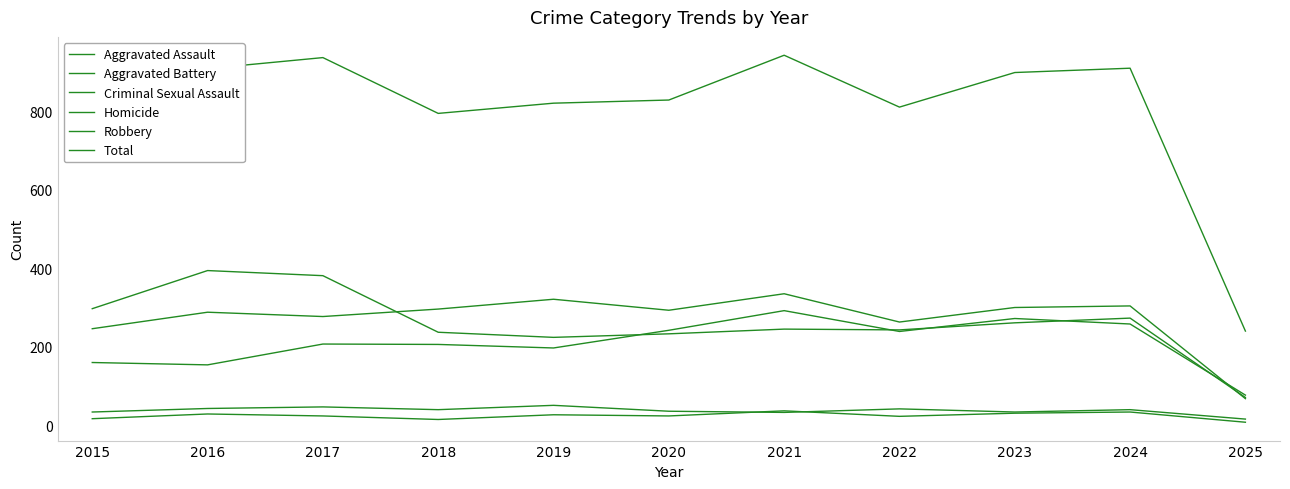

Does the chart have visible grid lines?

No